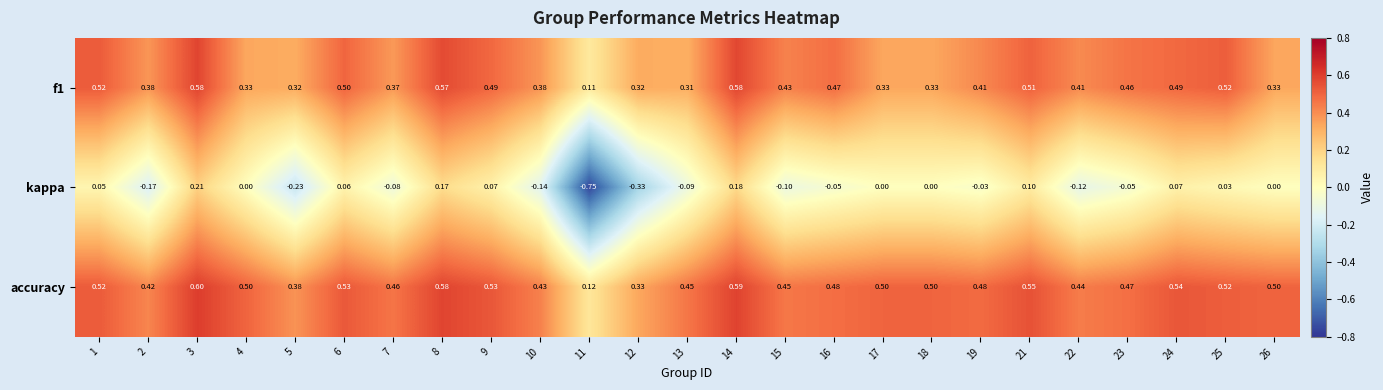

Which series has the widest spread of values?

kappa